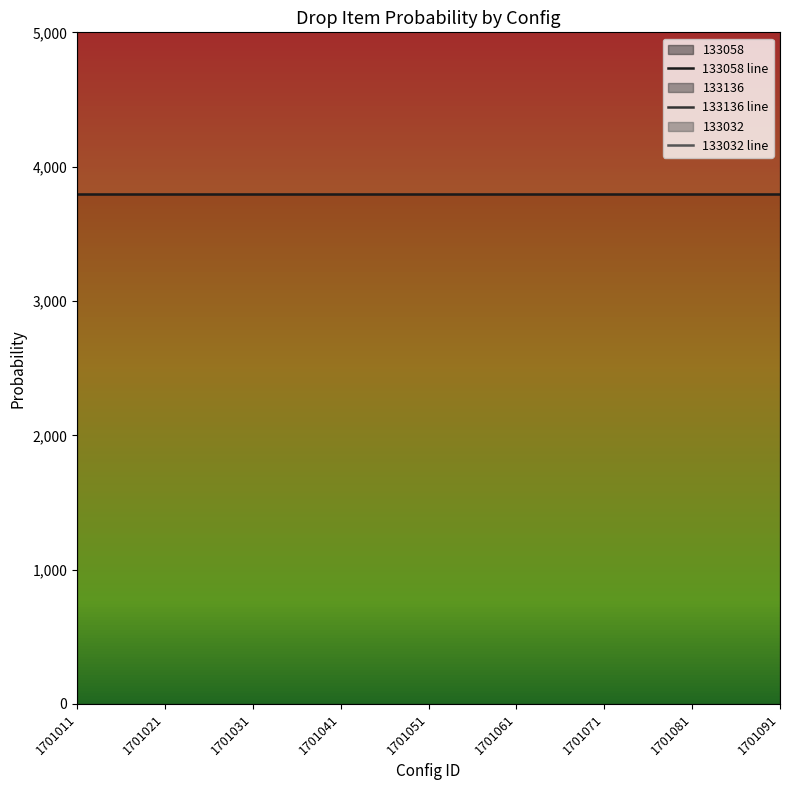

Is it true that 133136 line equals 12945 at 1701031?

False